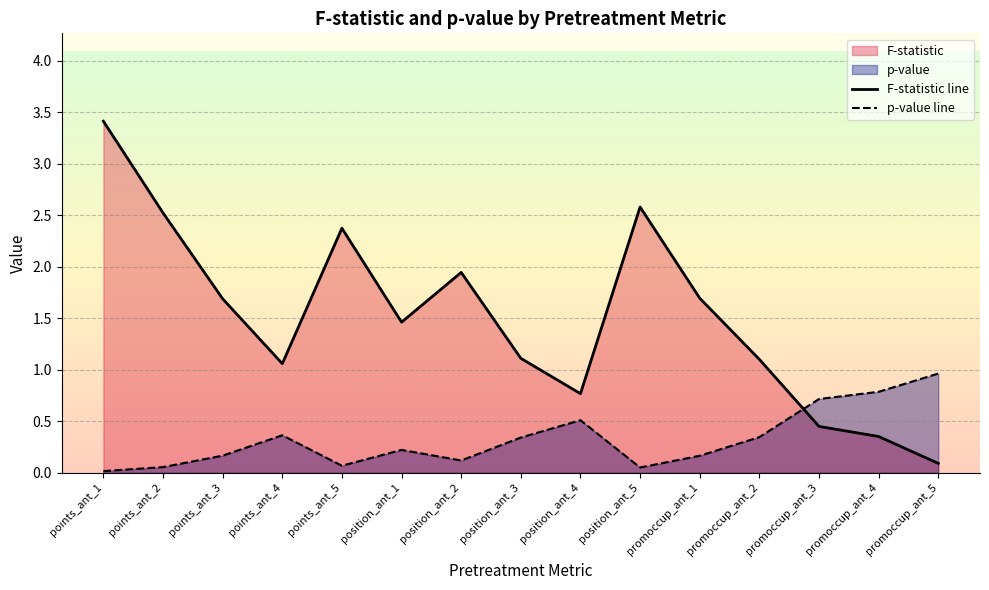

Which series changed the most between points_ant_1 and promoccup_ant_4?

F-statistic line